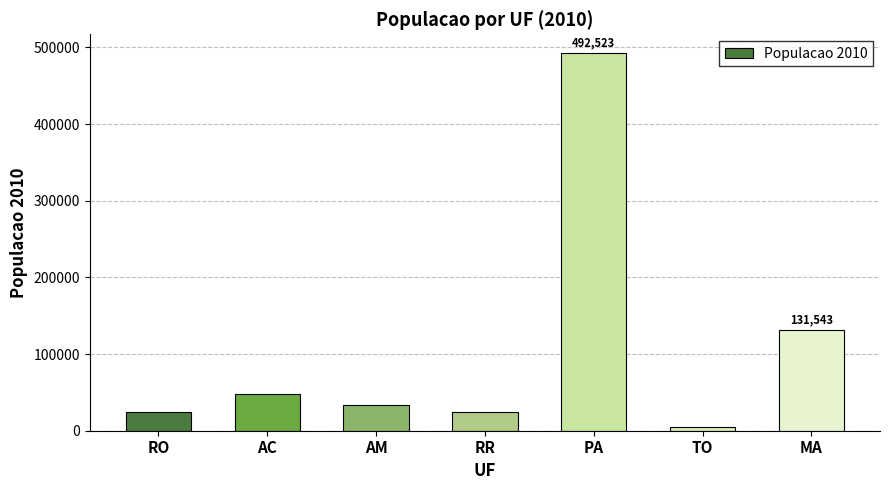

Count the number of data series in this chart.

1